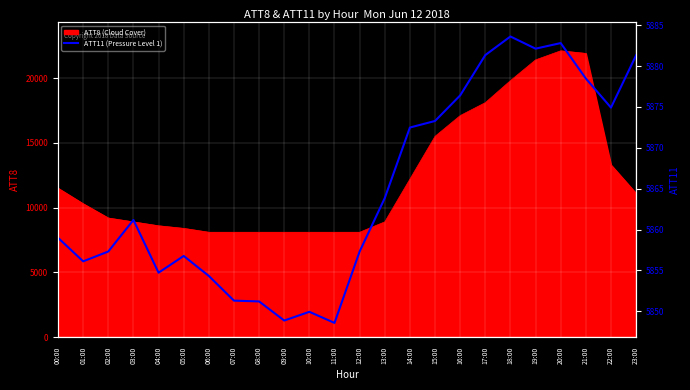

True or false: ATT8 (Cloud Cover) has a value of 8100 at 09:00.

True